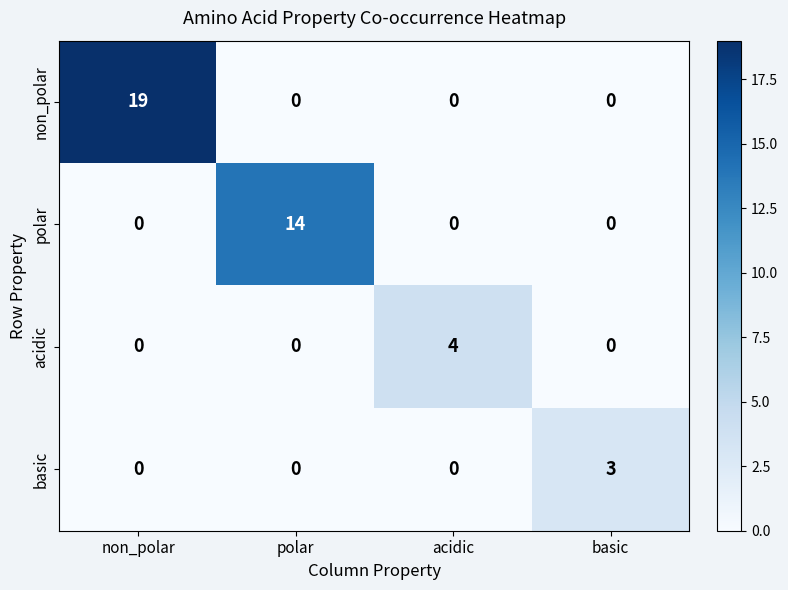

Is it true that non_polar equals 7 at non_polar?

False